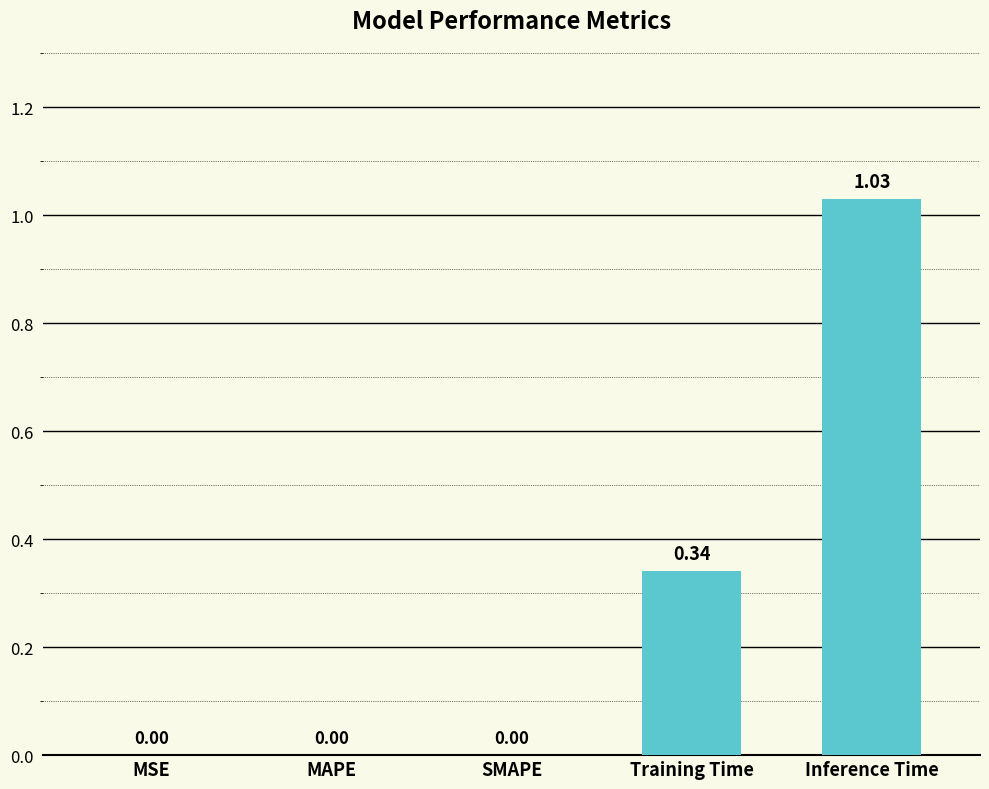

How many values are above zero?

2